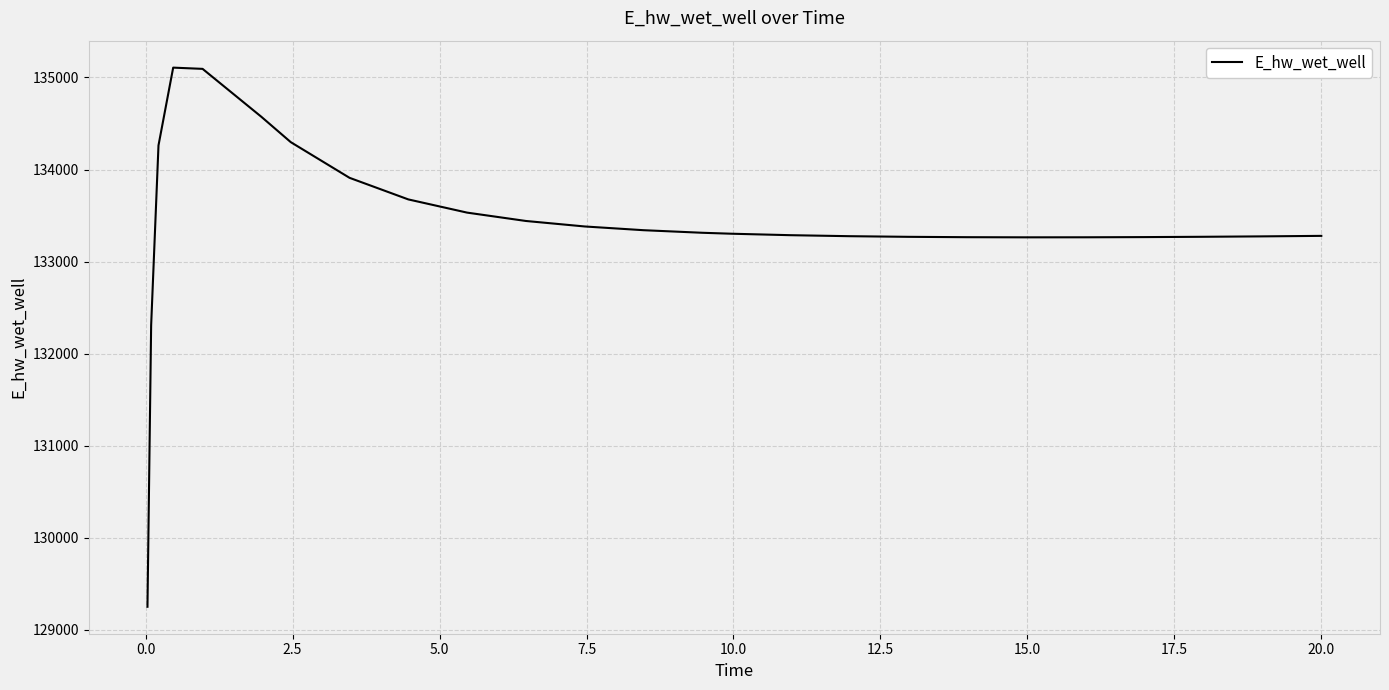

Does the chart have visible grid lines?

Yes